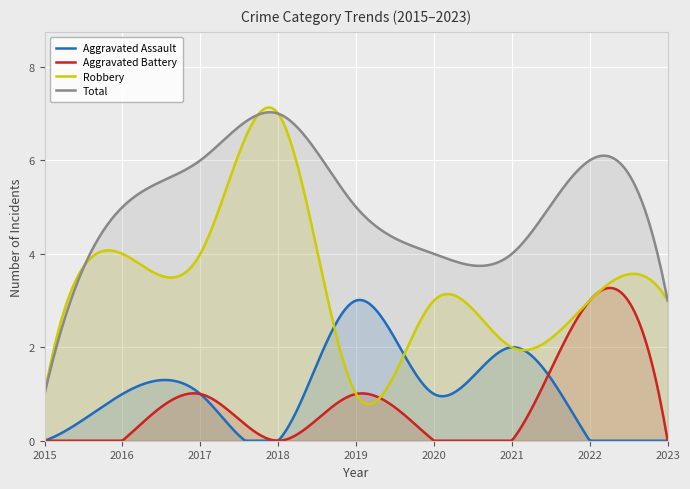

How many interior local valleys does the Robbery series have?

2